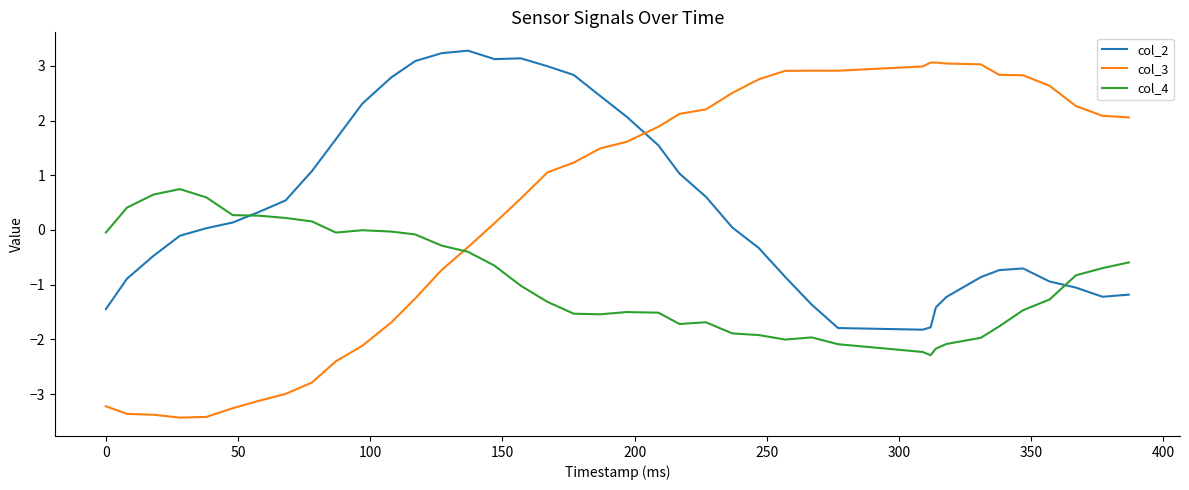

What is the maximum value for col_4?

0.7